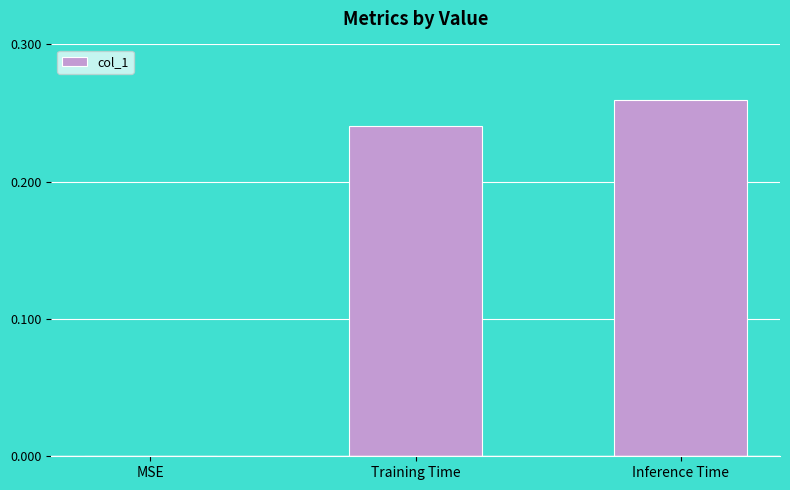

What is the sum of the values at Training Time and Inference Time?

0.5